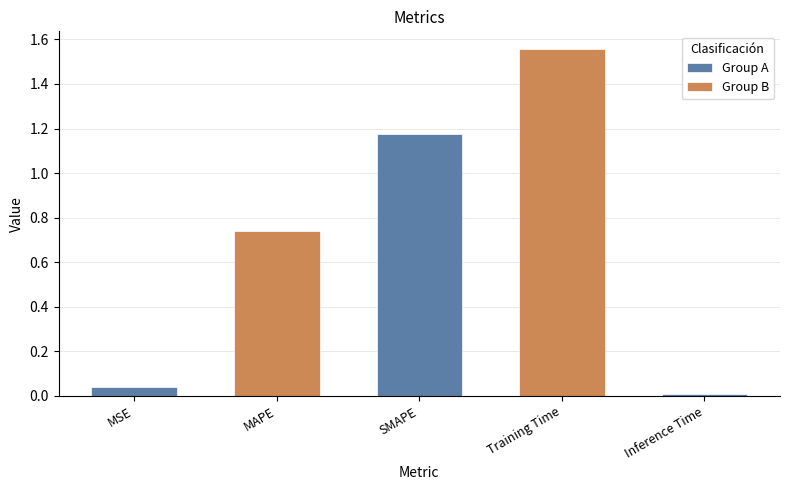

What is the ratio of the value at MAPE to the value at SMAPE?

0.6